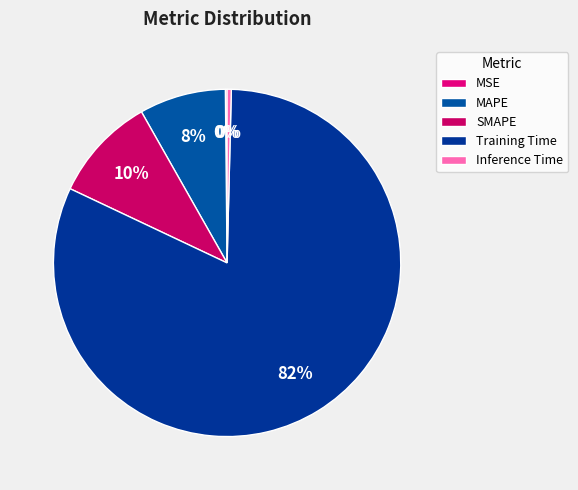

Do Training Time and Inference Time together represent more than half of the pie?

Yes